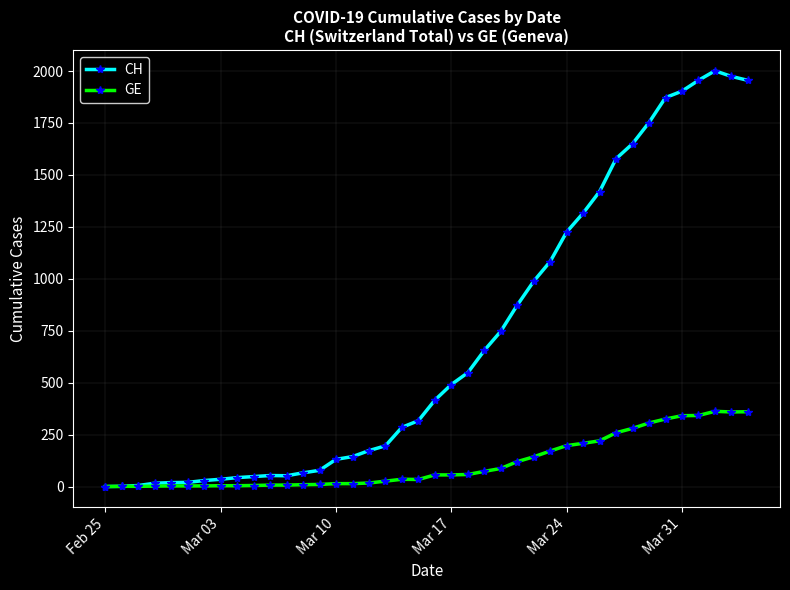

Which series has the widest spread of values?

CH